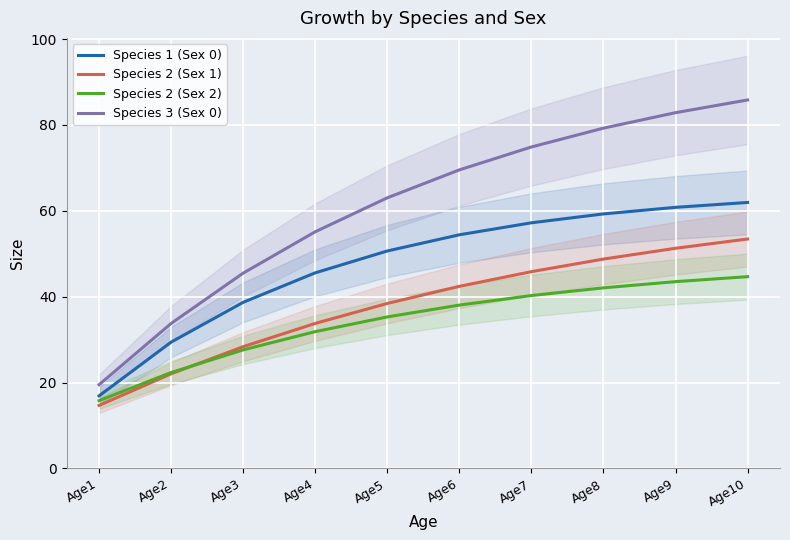

True or false: Species 1 (Sex 0) and Species 2 (Sex 1) cross at least once.

False